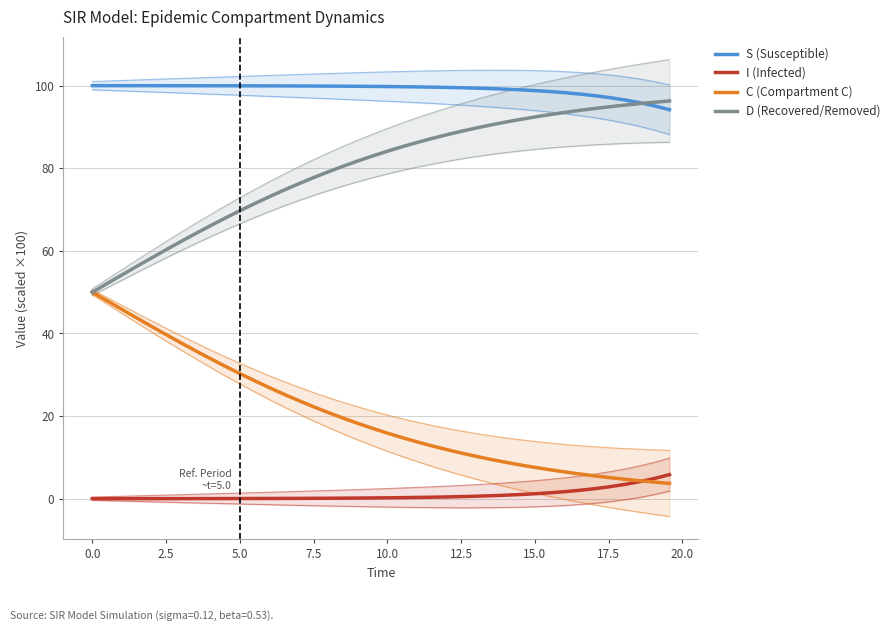

Is it true that I (Infected) equals 4.2 at 34?

False